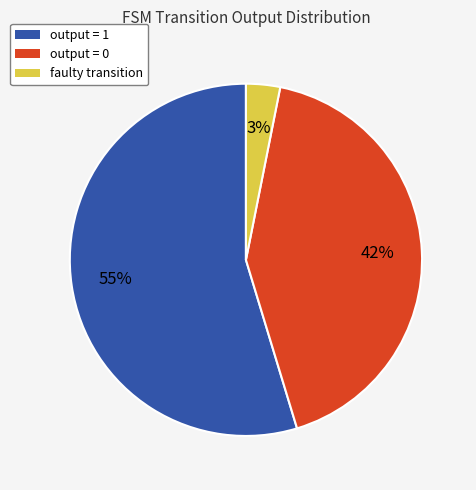

How many segments does this pie chart have?

3